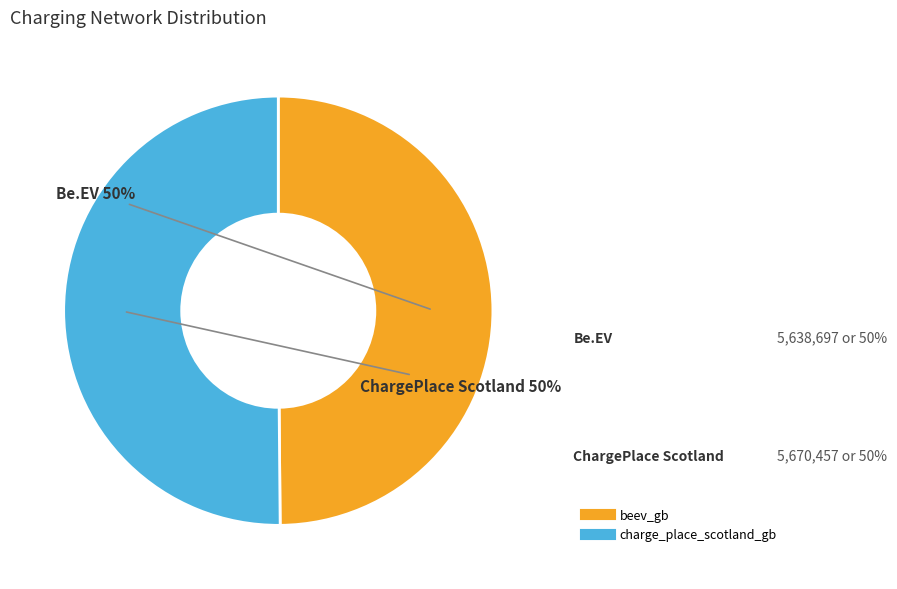

Combined, do beev_gb and charge_place_scotland_gb account for over 50%?

Yes